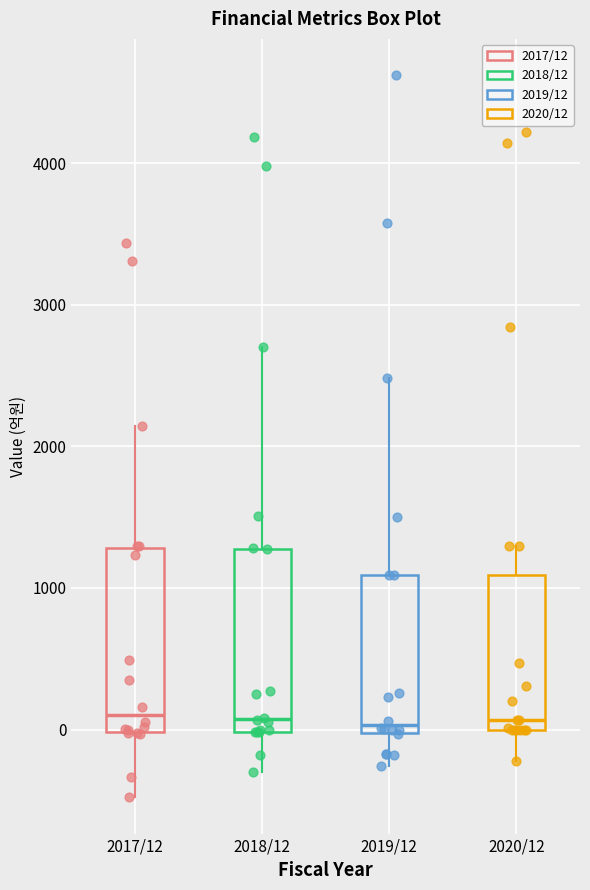

Reading left to right, transcribe this box plot: for each box, give where its median line is, the range the box spans, and where its two whiskers end, as read against the y-axis. The values are not printed on the chart, so give them approximately, as read against the axis.

2017/12: median 100, box 0 to 1300, whiskers -500 to 2100
2018/12: median 100, box 0 to 1300, whiskers -300 to 2700
2019/12: median 0 (just above the box's lower edge), box 0 to 1100, whiskers -300 to 2500
2020/12: median 100, box 0 to 1100, whiskers -200 to 1300